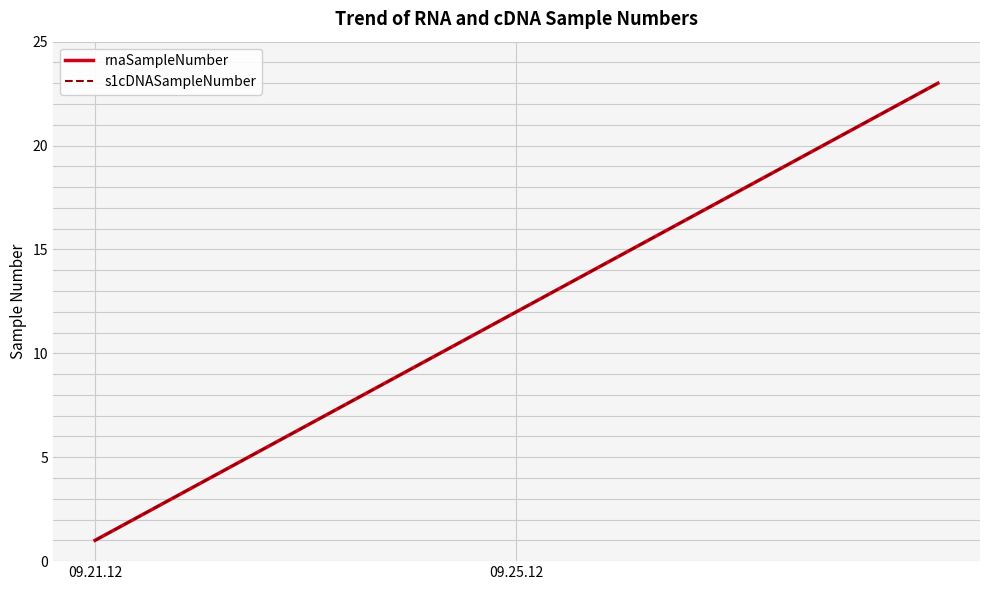

Which category has the highest value in the s1cDNASampleNumber series?

22